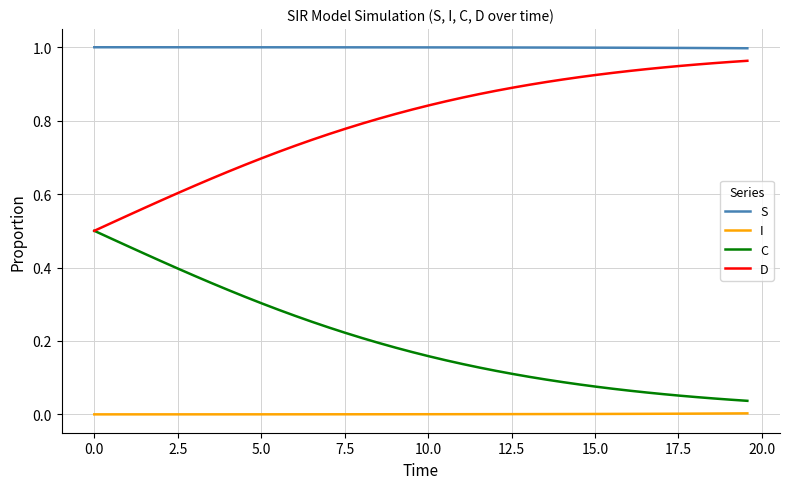

Which series has the largest total across all categories?

S